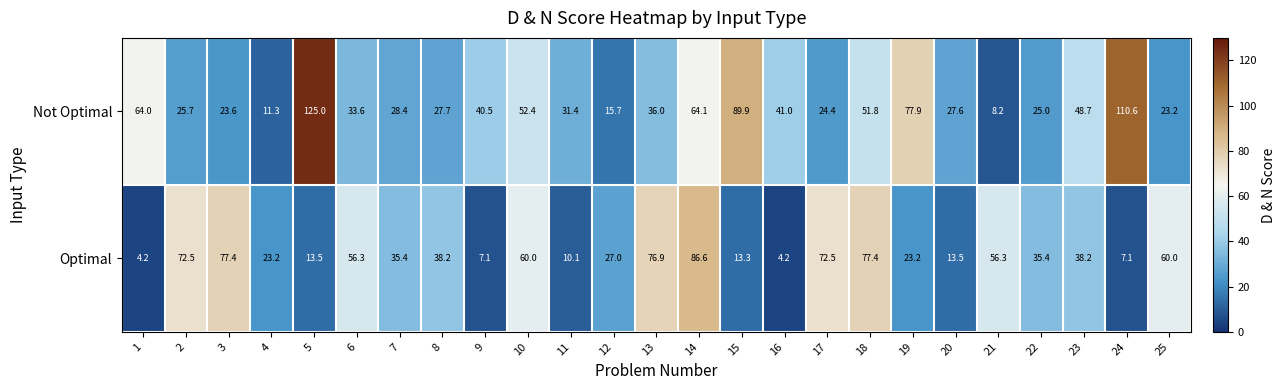

What is the difference between the Optimal values at 8 and 13?

38.7